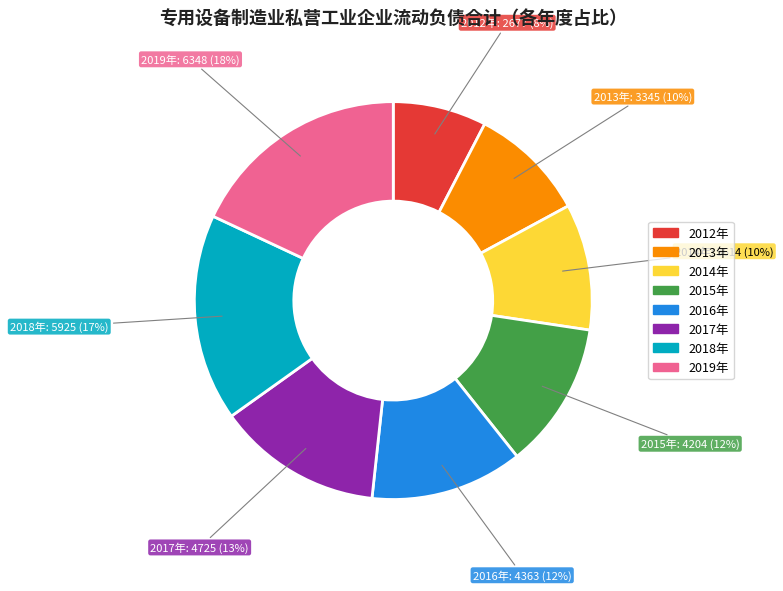

Is the sum of 2019年 and 2014年 greater than half?

No